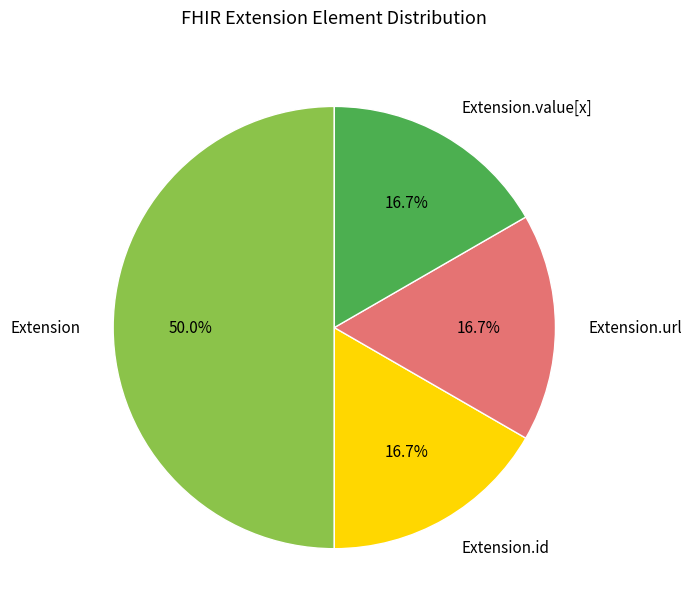

How much of the chart is everything except Extension.value[x]?

83.3%